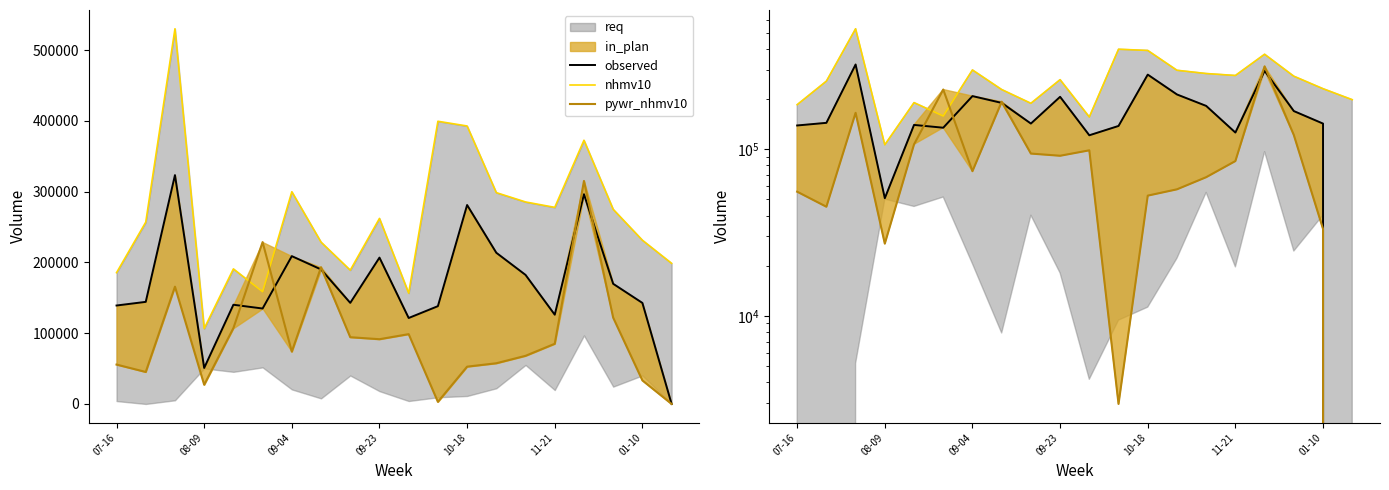

Is it true that observed equals 296275.0 at 16?

True